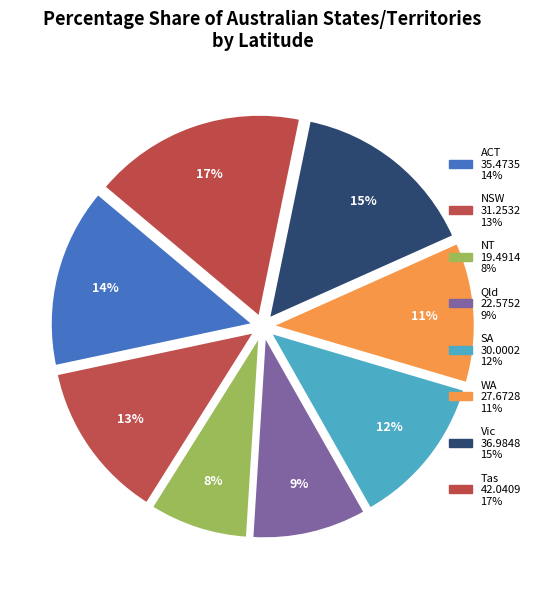

Do Vic and ACT together represent more than half of the pie?

No